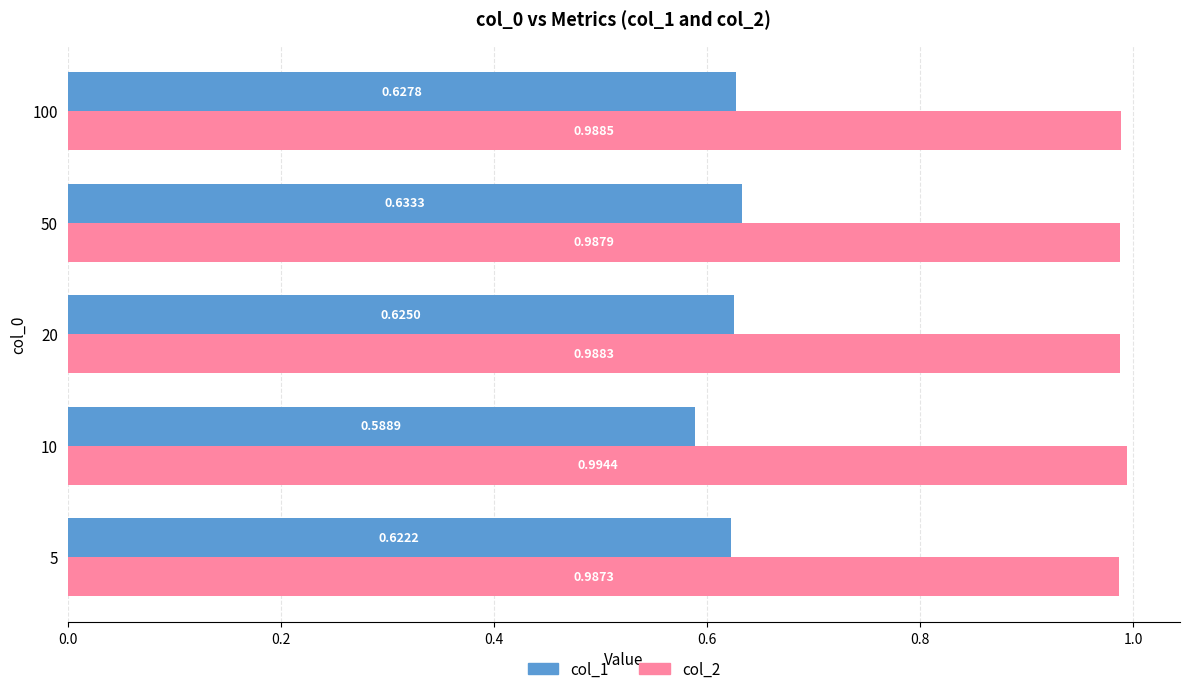

Rank the series by their average value, from highest to lowest.

col_2, col_1